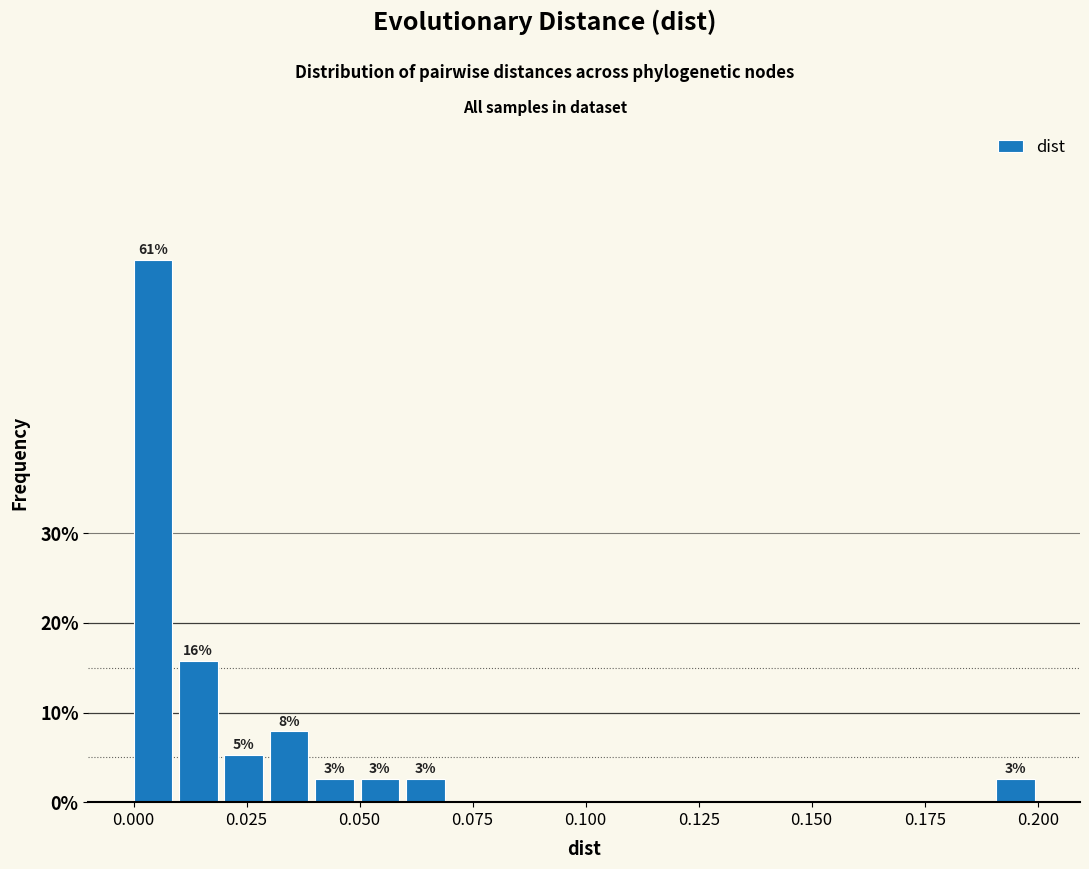

Read against the x-axis, roughly where is the centre of the tallest bar?

0.005